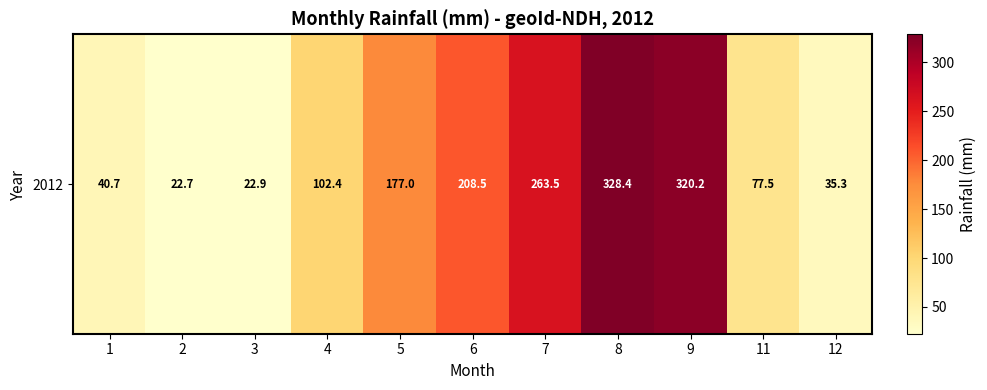

True or false: the data shows 11.2 at 3.

False